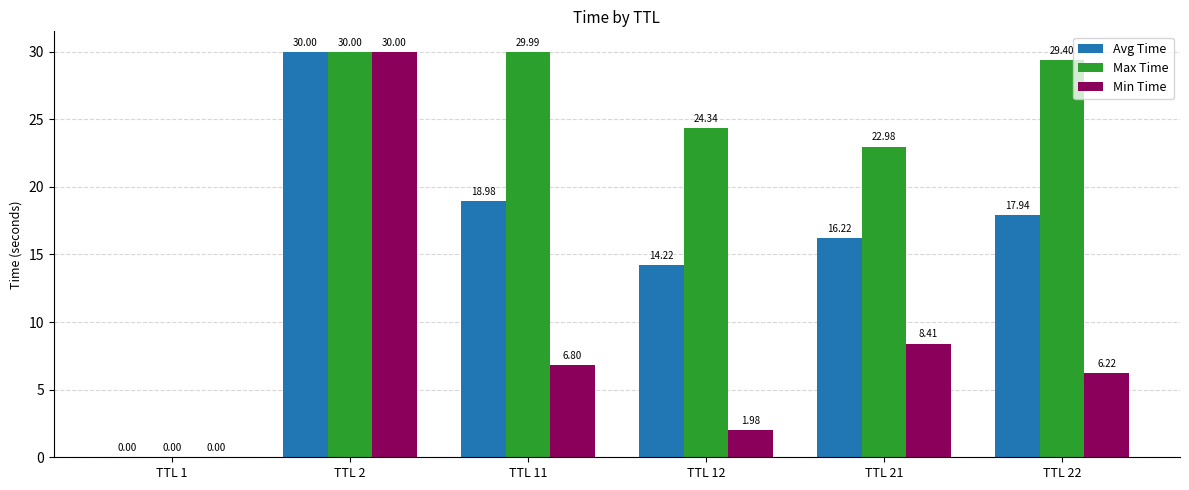

Is it true that Min Time equals 0.0 at TTL 1?

True